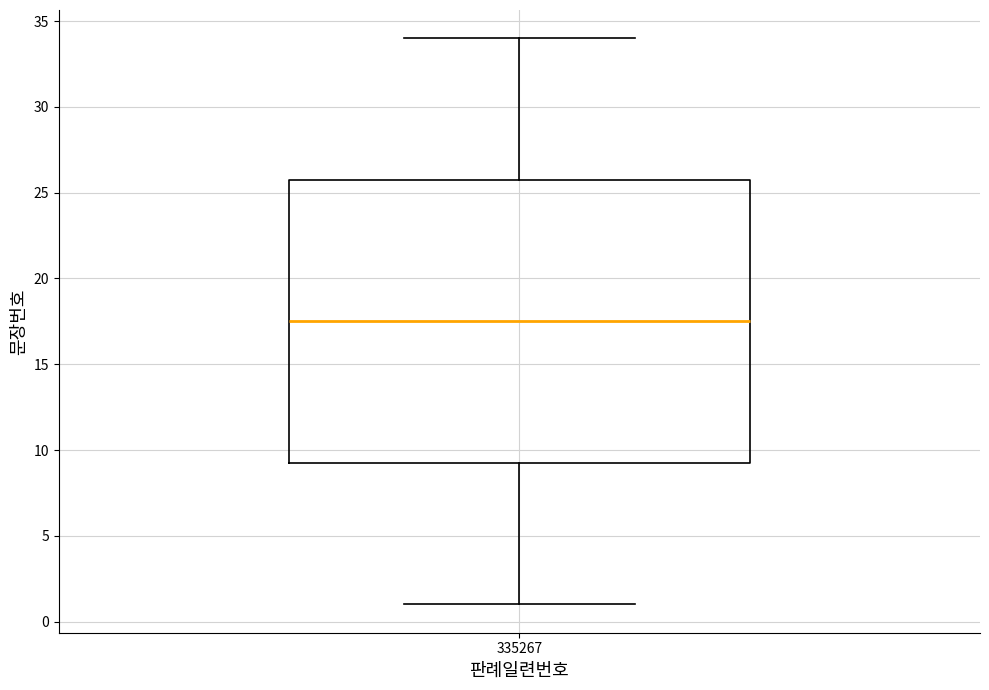

Transcribe this box plot: give where the median line is, the range the box spans, and where the two whiskers end, as read against the y-axis. The values are not printed on the chart, so give them approximately, as read against the axis.

median 17.5, box 9.5 to 26.0, whiskers 1.0 to 34.0